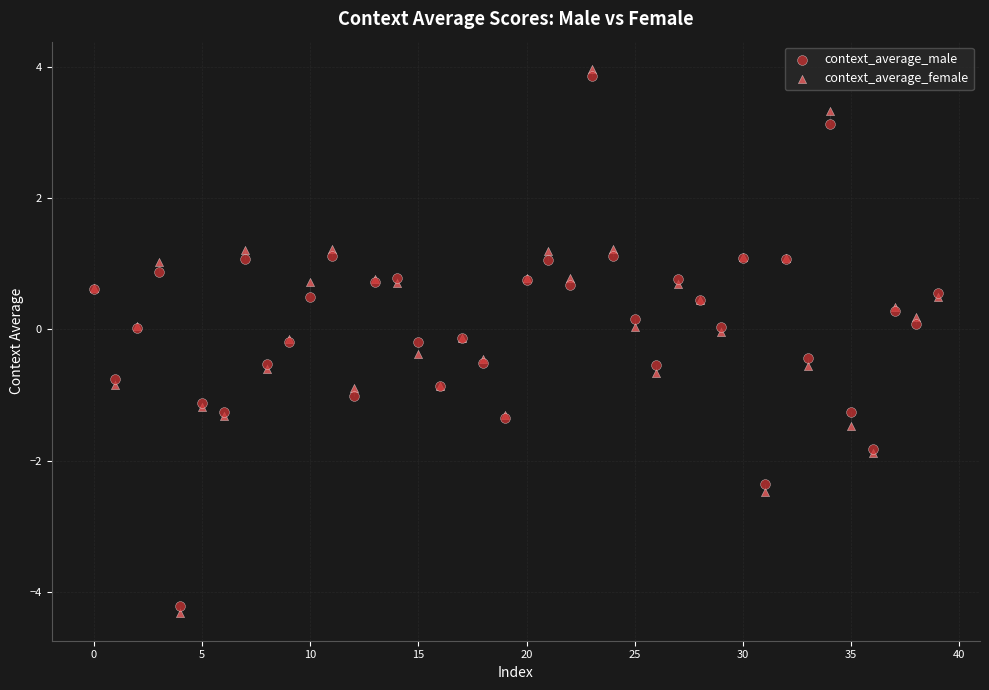

Which series has the largest Y range (max minus min)?

context_average_female